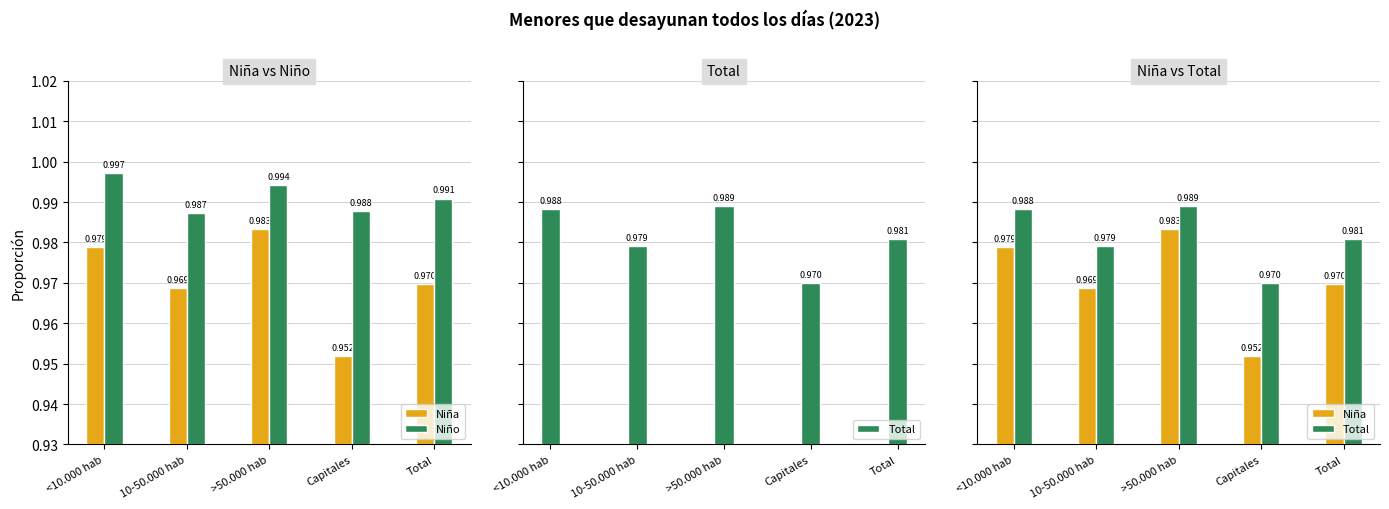

How many distinct data groups are displayed?

3